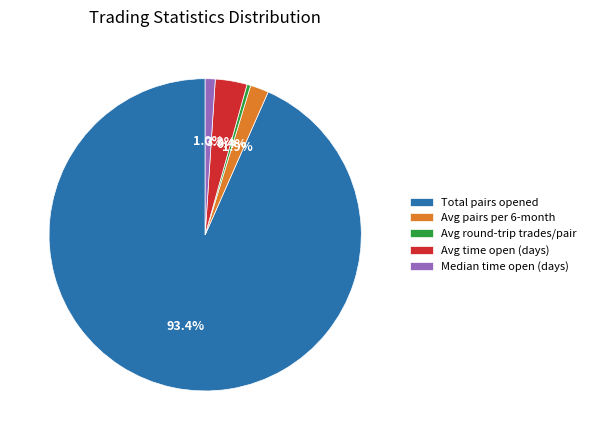

Approximately how many times larger is the value at Median time open (days) compared to Avg pairs per 6-month?

0.5